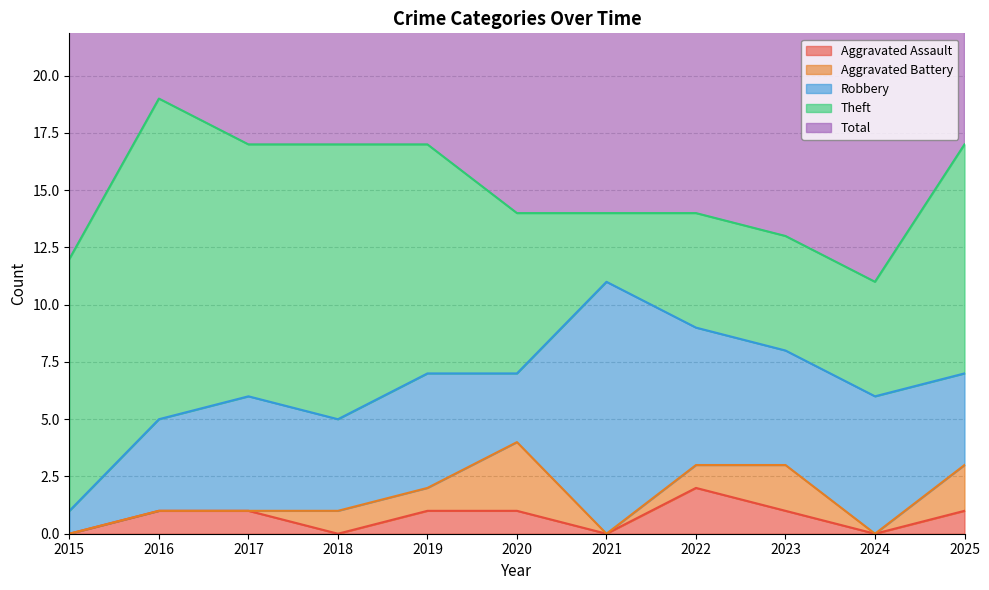

Which label corresponds to the smallest value in the chart?

2015